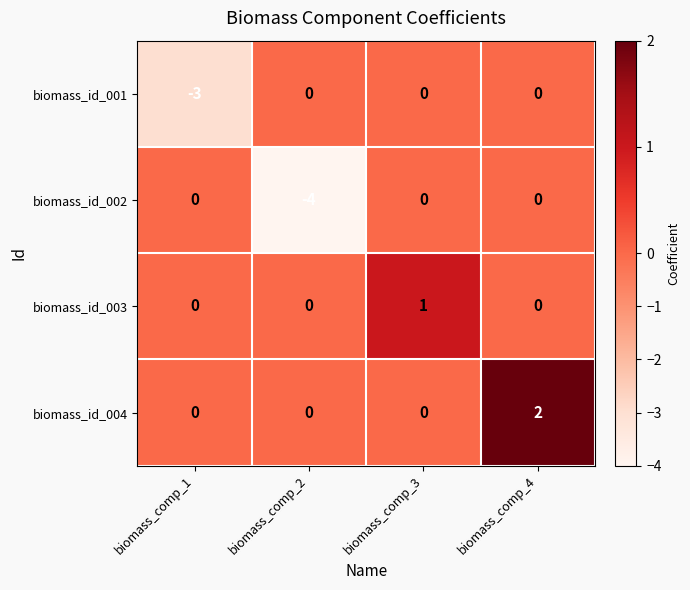

Reading right to left, extract all data points from this chart.

biomass_id_001: 0	0	0	-3
biomass_id_002: 0	0	-4	0
biomass_id_003: 0	1	0	0
biomass_id_004: 2	0	0	0